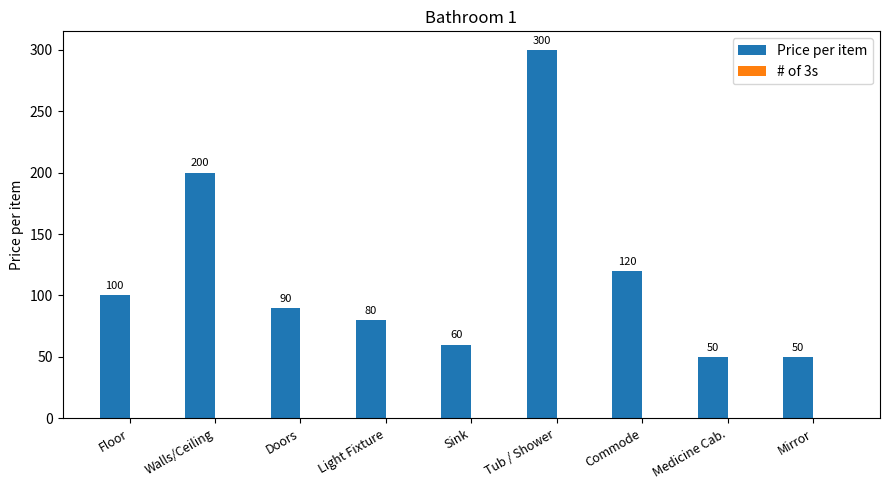

Does the chart contain stacked bars?

No